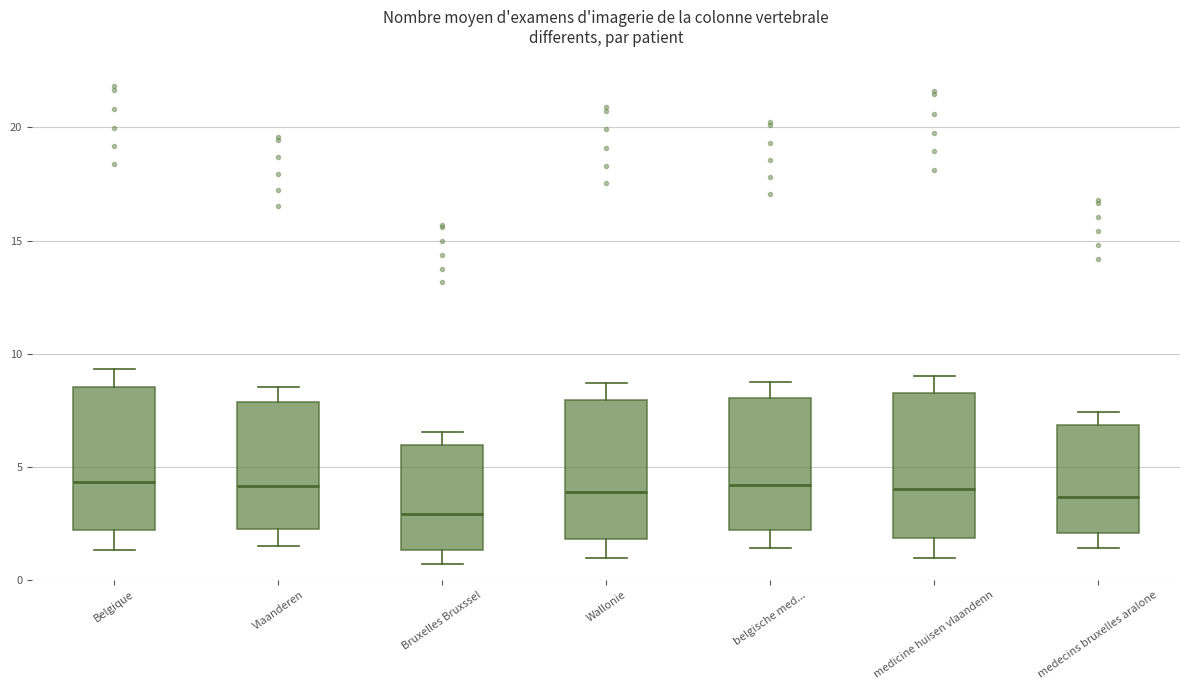

Where does the median line of the box for medicine huisen vlaandenn sit on the y-axis? The values are not printed on the chart, so give them approximately, as read against the axis.

4.0